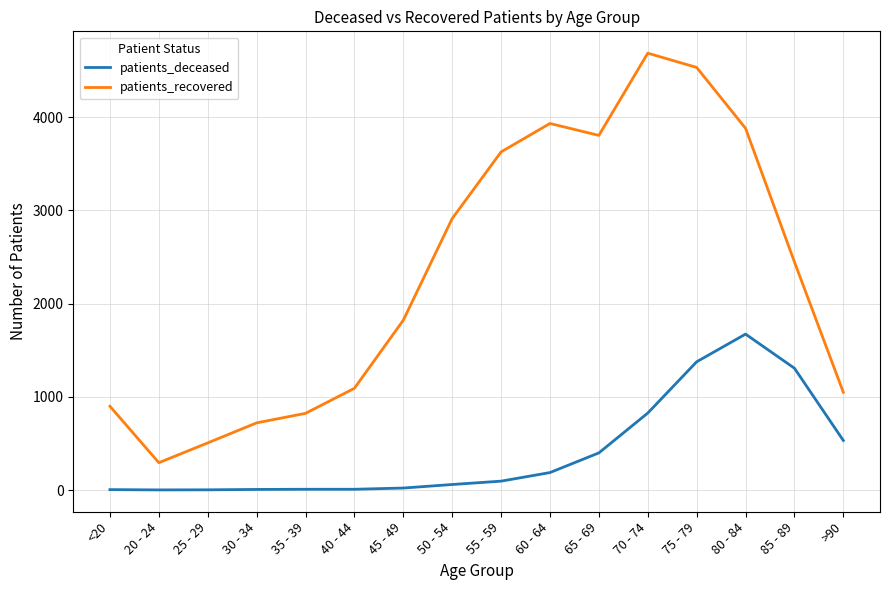

True or false: patients_recovered and patients_deceased intersect in this chart.

False